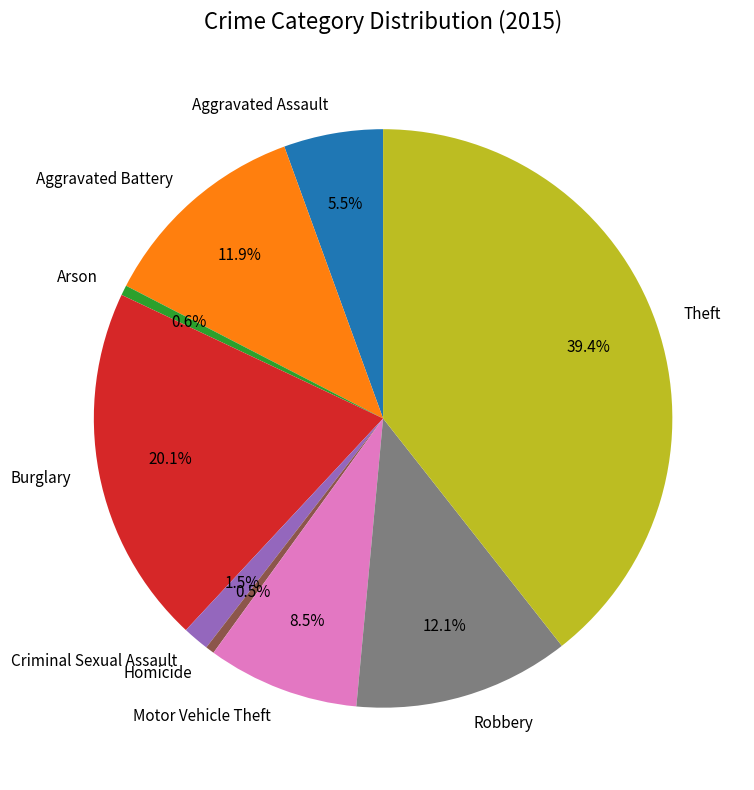

What percentage is the Burglary slice, to the nearest percent?

20%